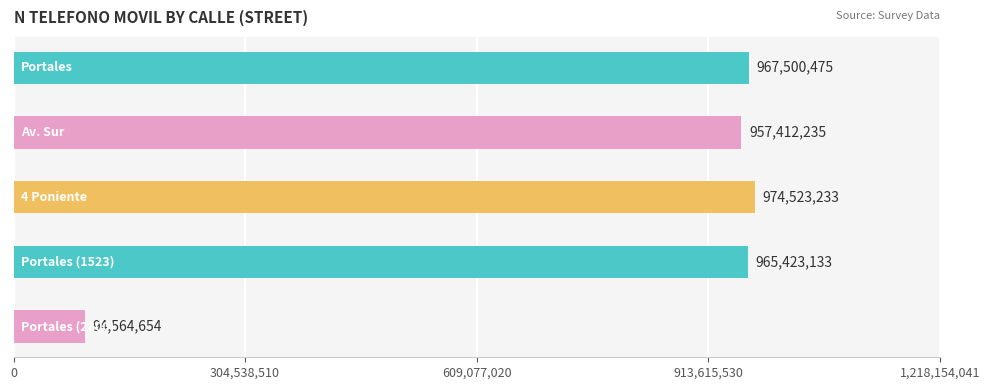

Reading top to bottom, what are all the values shown in this chart?

967500475	957412235	974523233	965423133	94564654